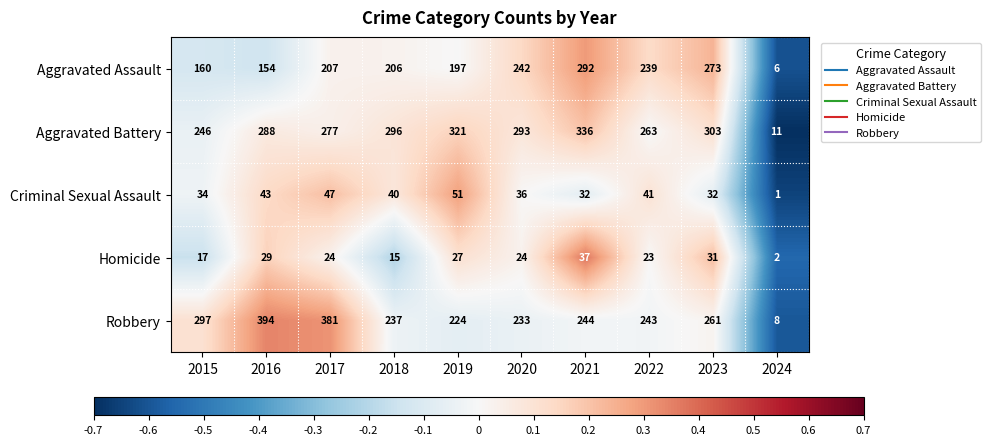

The value of Criminal Sexual Assault at 2017 is 47. True or false?

True